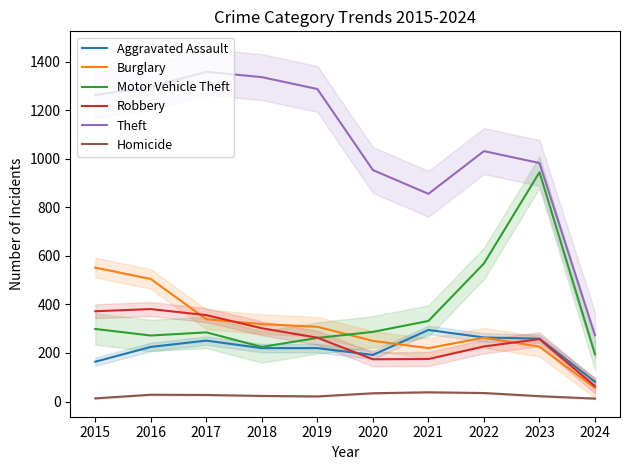

True or false: Theft has more than 2 interior local peaks.

False